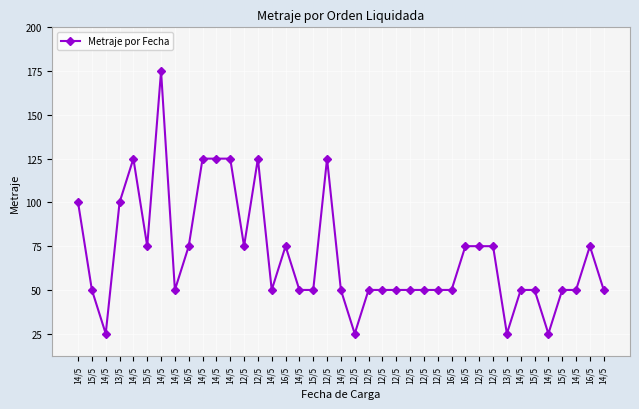

List the labels in order of value, smallest first.

14/5, 12/5, 13/5, 14/5, 15/5, 14/5, 14/5, 14/5, 15/5, 14/5, 12/5, 12/5, 12/5, 12/5, 12/5, 12/5, 16/5, 14/5, 15/5, 15/5, 14/5, 14/5, 15/5, 16/5, 12/5, 16/5, 16/5, 12/5, 12/5, 16/5, 14/5, 13/5, 14/5, 14/5, 14/5, 14/5, 12/5, 12/5, 14/5